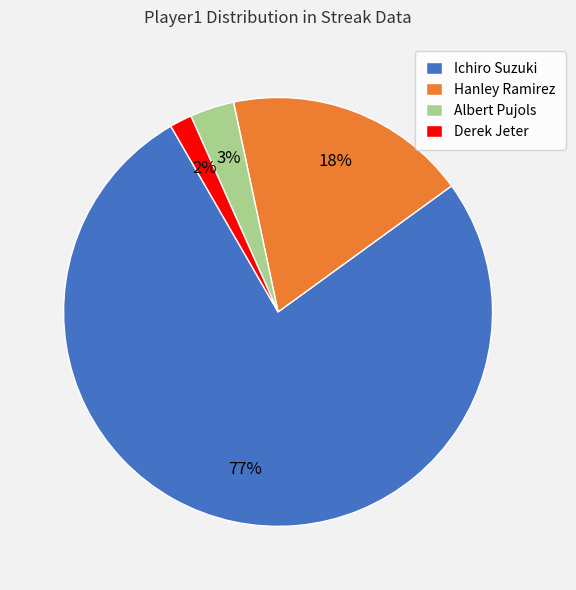

How many segments does this pie chart have?

4